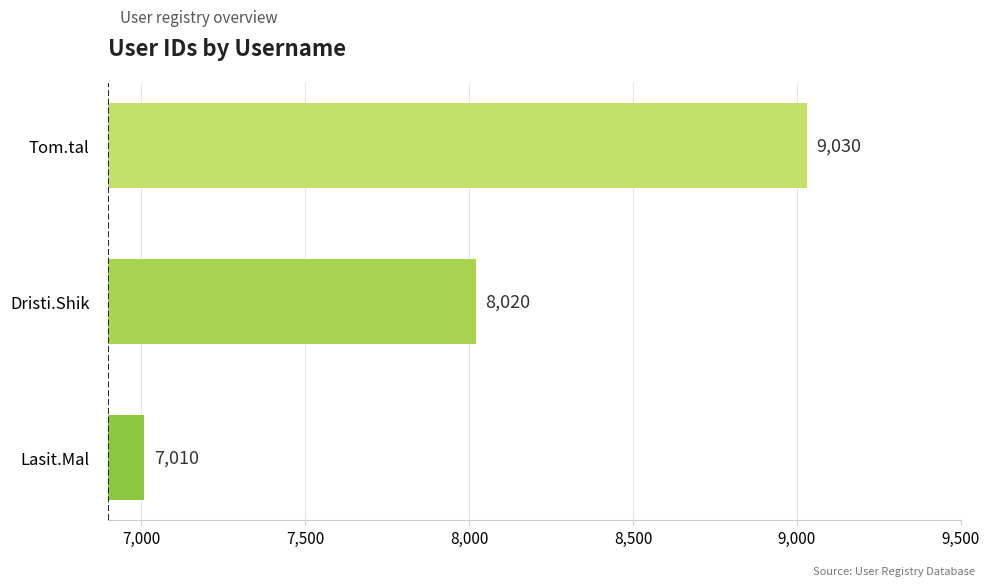

Reading top to bottom, list all the values displayed in this chart.

Tom.tal=9030	Dristi.Shik=8020	Lasit.Mal=7010